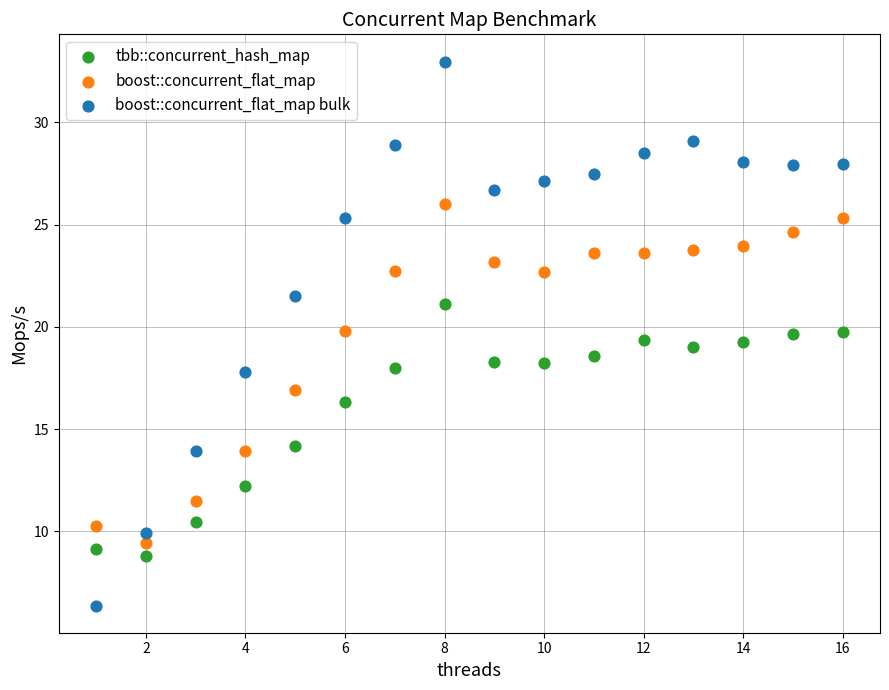

Across all data points, what is the range of Y values (max minus min)?

26.6